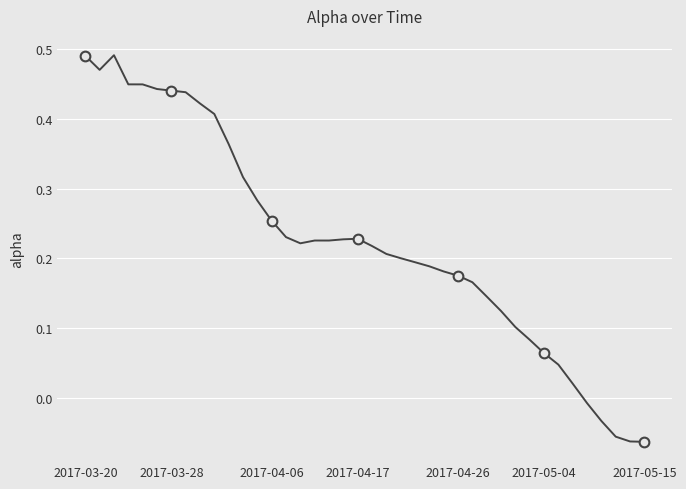

True or false: the data shows 0.2 at 22.

True